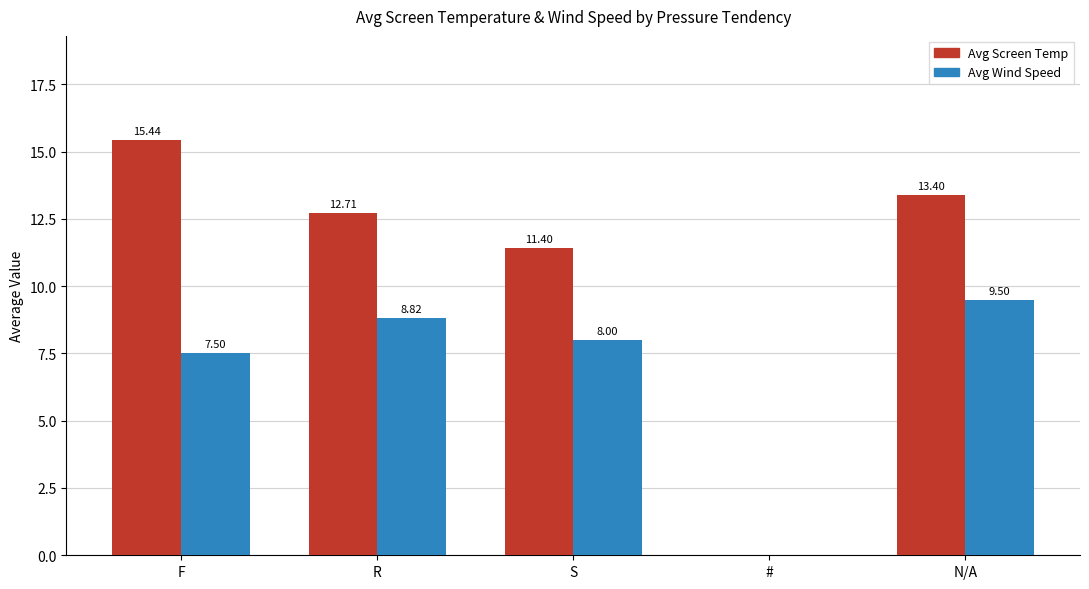

How many groups of bars are there?

5